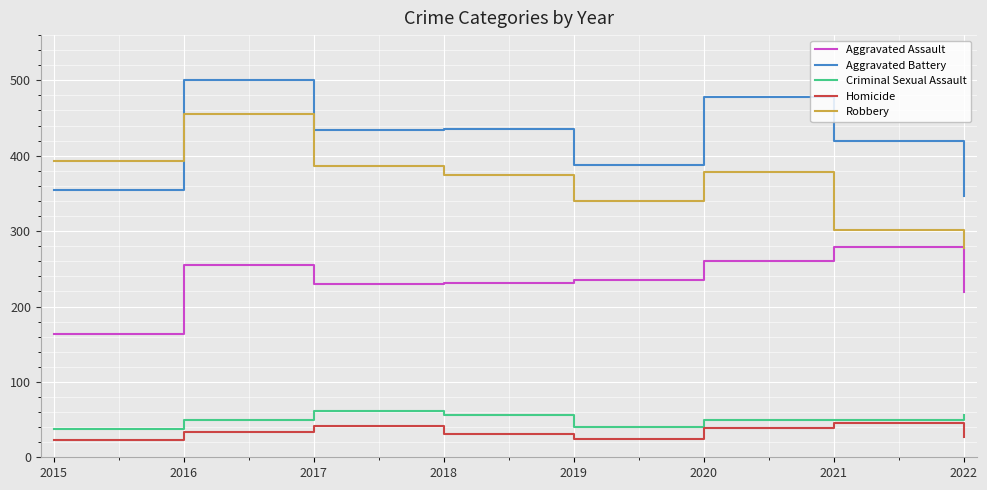

What is the average value of the Aggravated Battery series?

420